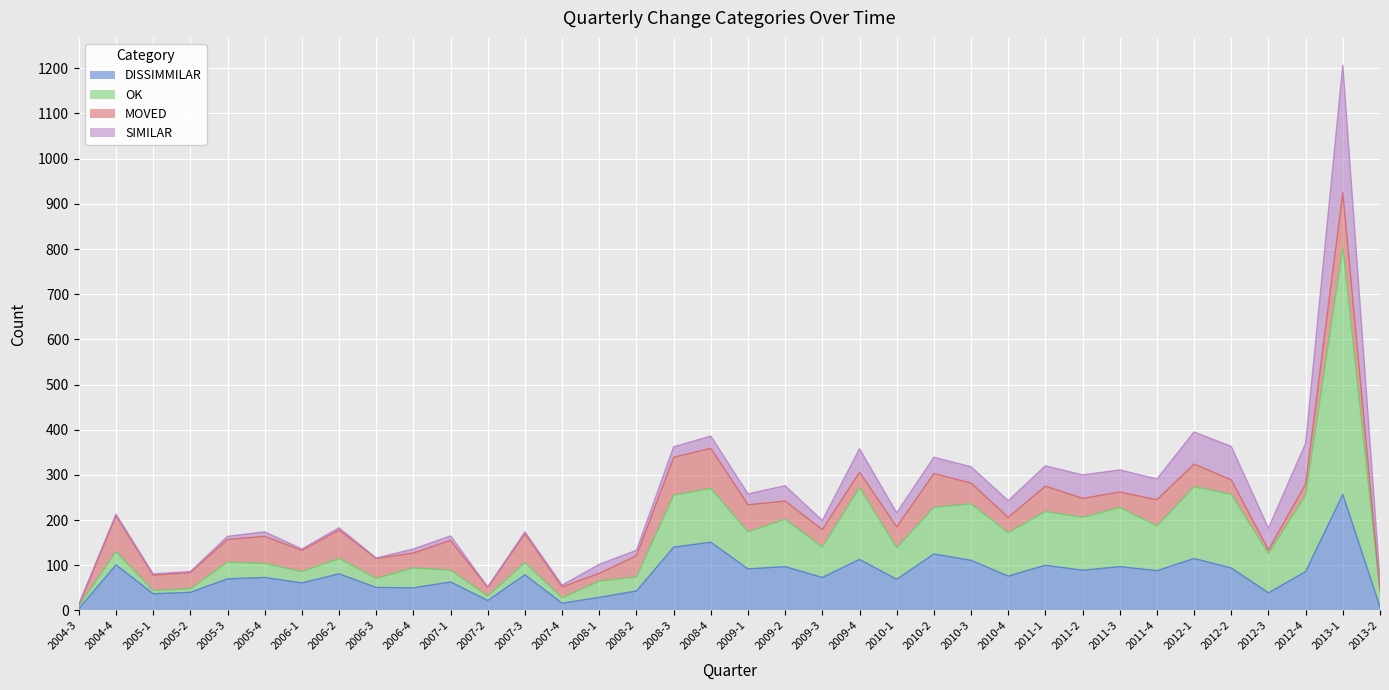

What is the minimum value shown in the chart?

4